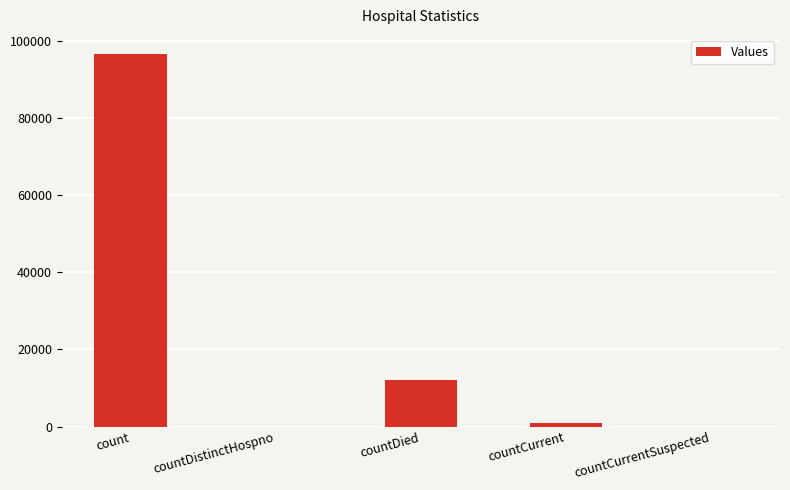

What is the change in value from countDistinctHospno to countDied?

+12004